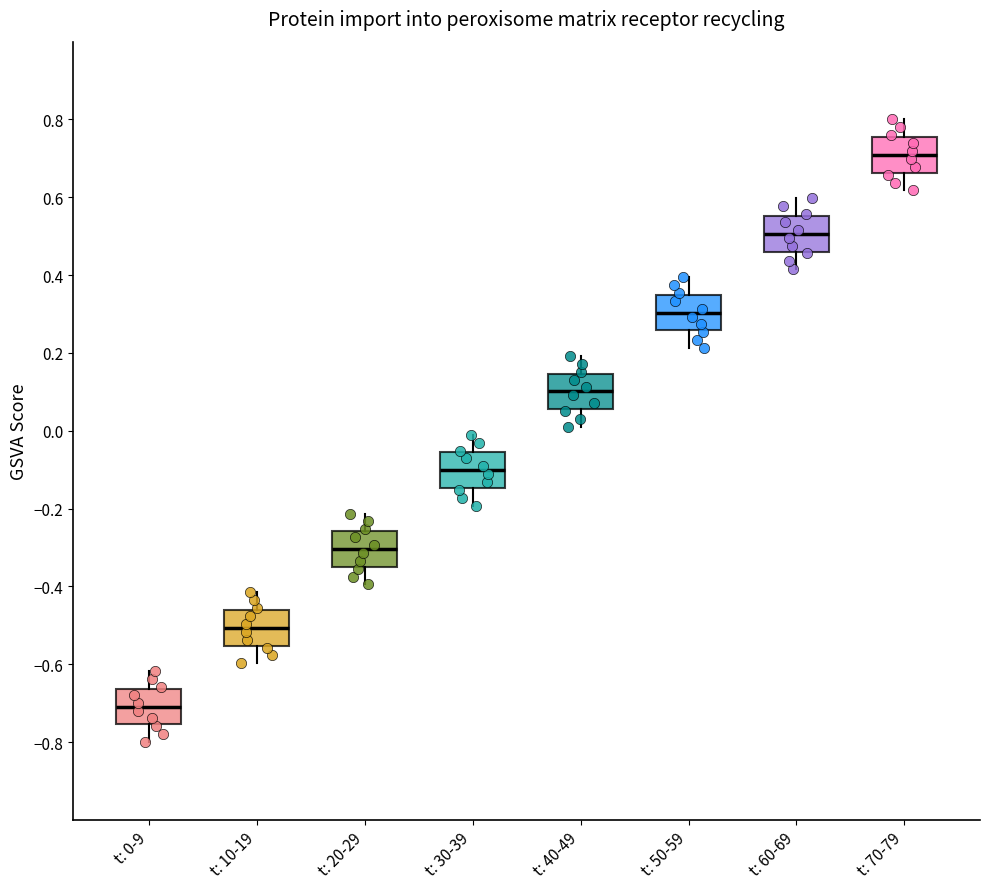

Reading left to right, transcribe this box plot: for each box, give where its median line is, the range the box spans, and where its two whiskers end, as read against the y-axis. The values are not printed on the chart, so give them approximately, as read against the axis.

t: 0-9: median -0.70, box -0.76 to -0.66, whiskers -0.80 to -0.62
t: 10-19: median -0.50, box -0.56 to -0.46, whiskers -0.60 to -0.42
t: 20-29: median -0.30, box -0.34 to -0.26, whiskers -0.40 to -0.22
t: 30-39: median -0.10, box -0.14 to -0.06, whiskers -0.20 to -0.02
t: 40-49: median 0.10, box 0.06 to 0.14, whiskers 0.02 to 0.20
t: 50-59: median 0.30, box 0.26 to 0.34, whiskers 0.22 to 0.40
t: 60-69: median 0.50, box 0.46 to 0.56, whiskers 0.42 to 0.60
t: 70-79: median 0.70, box 0.66 to 0.76, whiskers 0.62 to 0.80